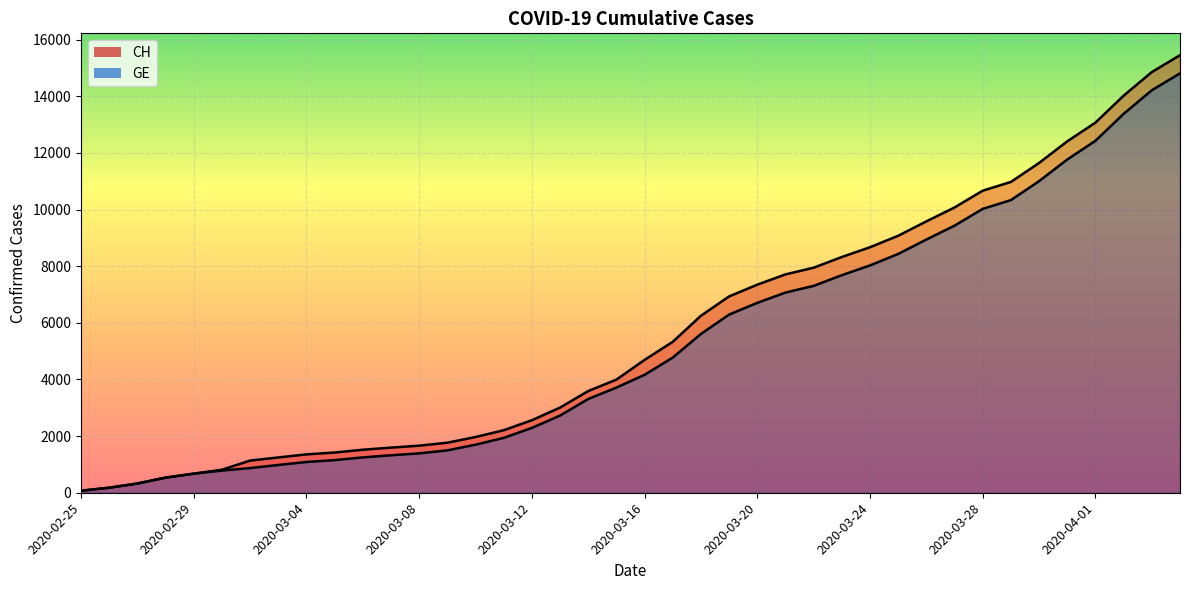

How many lines are shown in the chart?

2